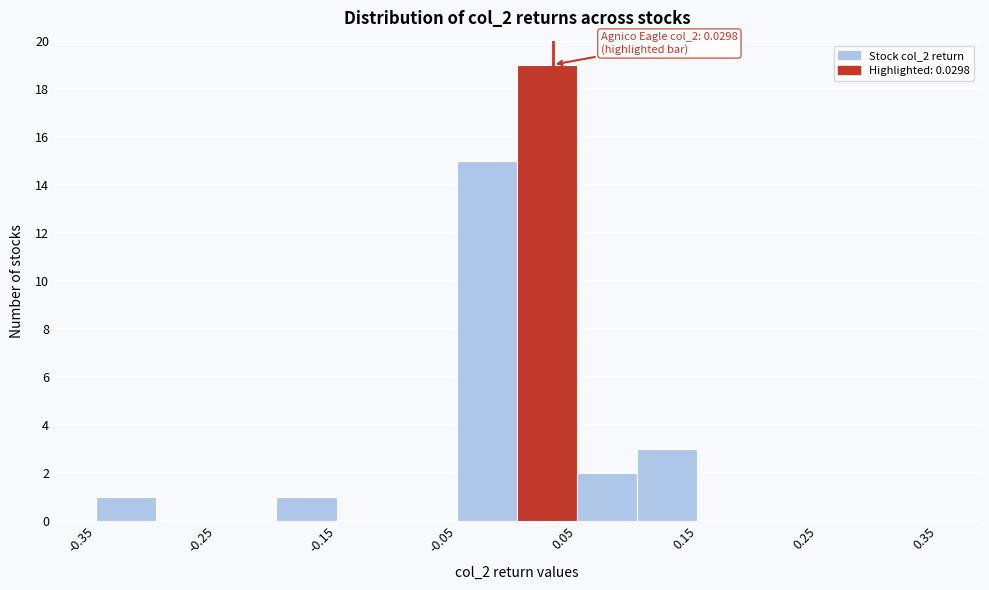

Over which range of the x-axis is the bar tallest?

0.00 to 0.05